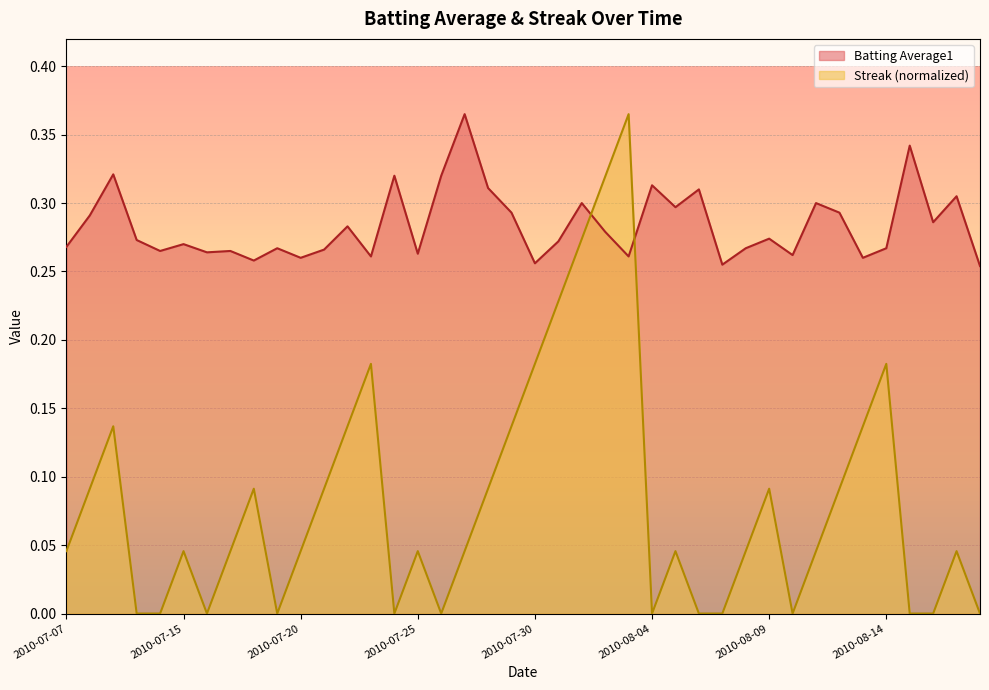

Between 2010-07-19 and 2010-08-11, which series saw the biggest shift?

Streak